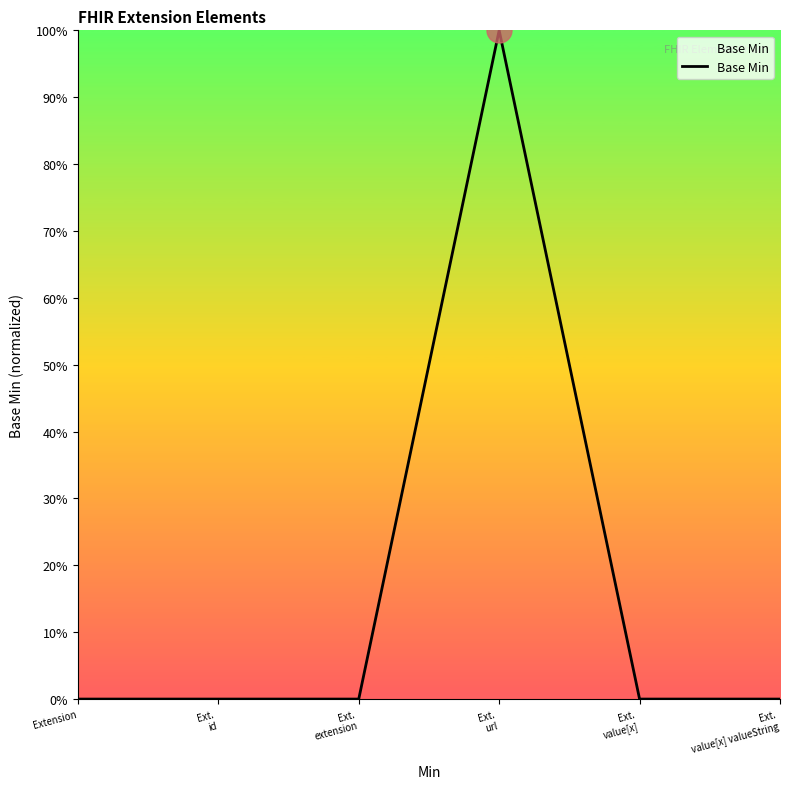

Does the chart have visible grid lines?

No